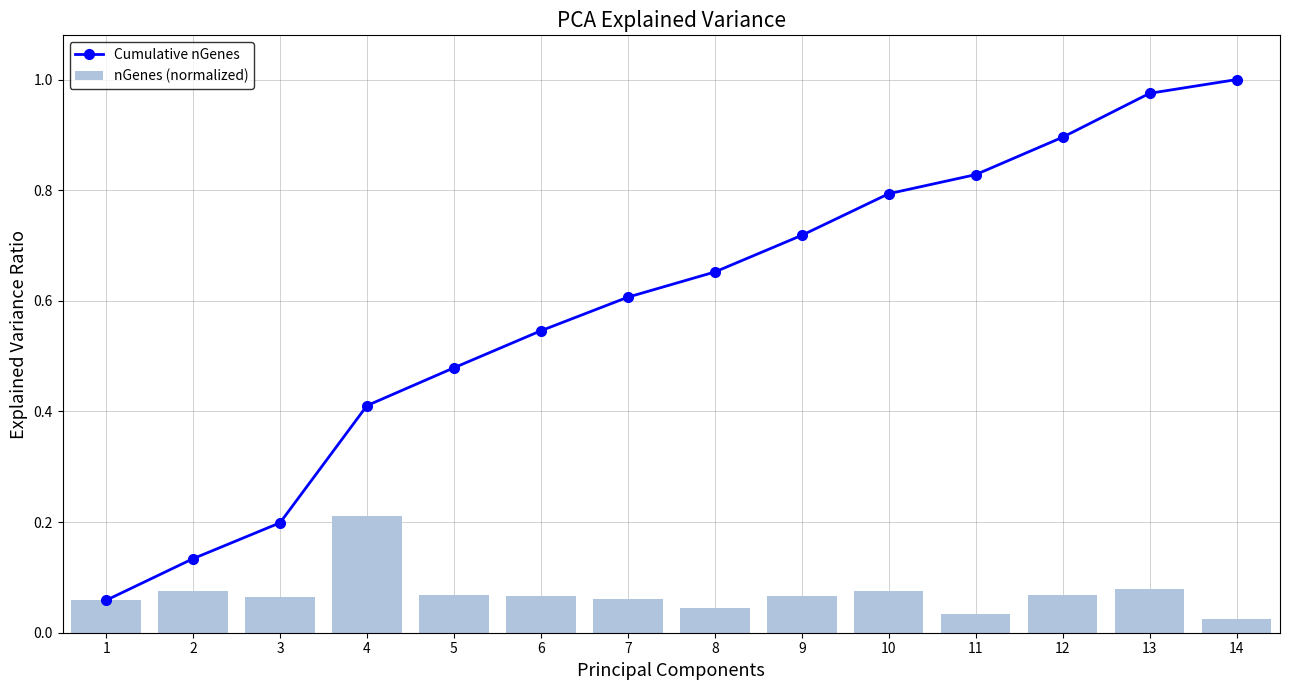

How many distinct data groups are displayed?

2